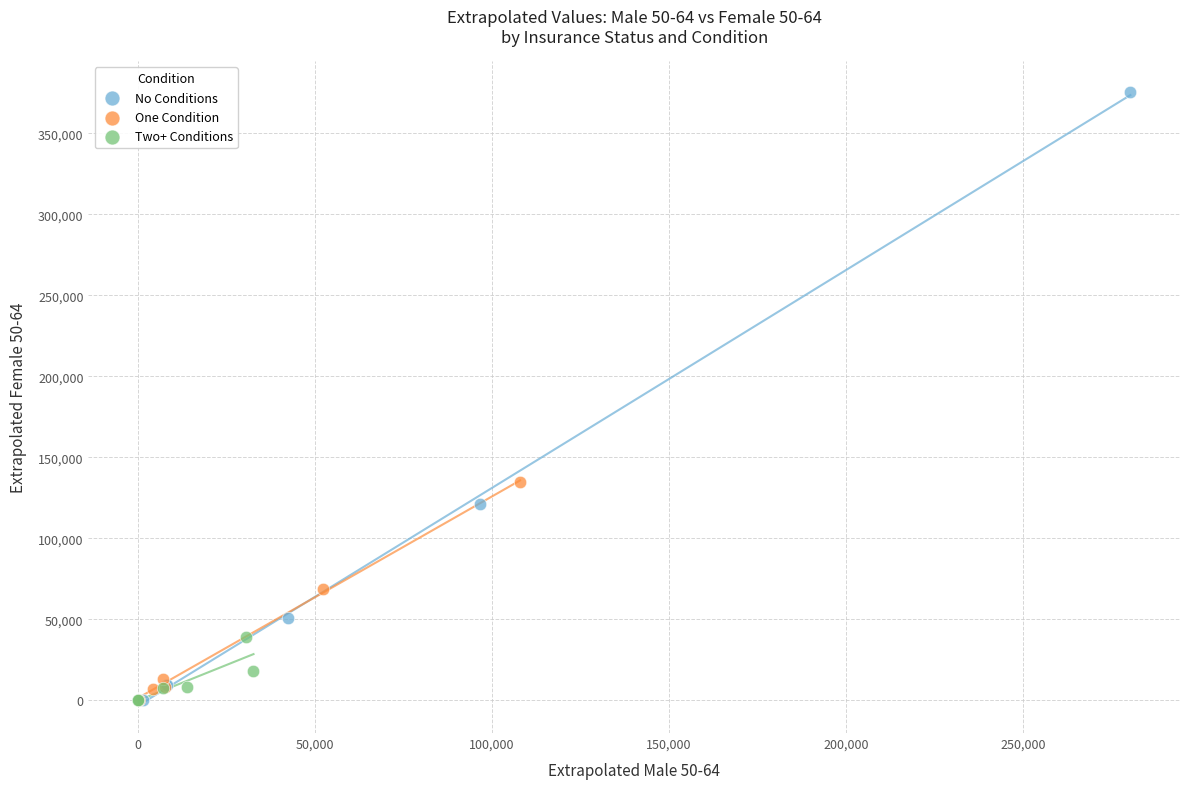

Which series has the widest spread of Y values?

No Conditions